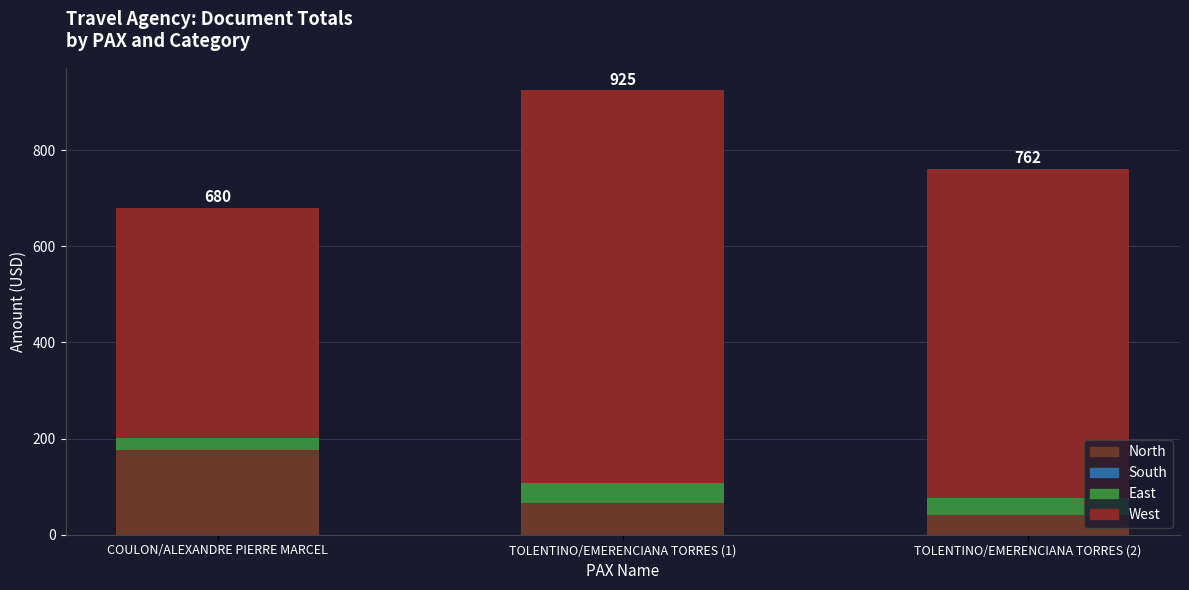

Does the chart contain any negative values?

No